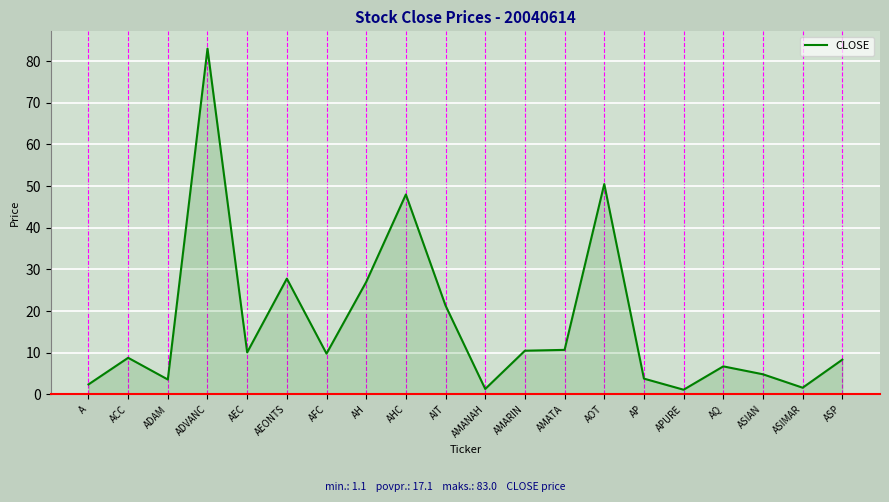

Where is the data nearest to the value 42?

AHC